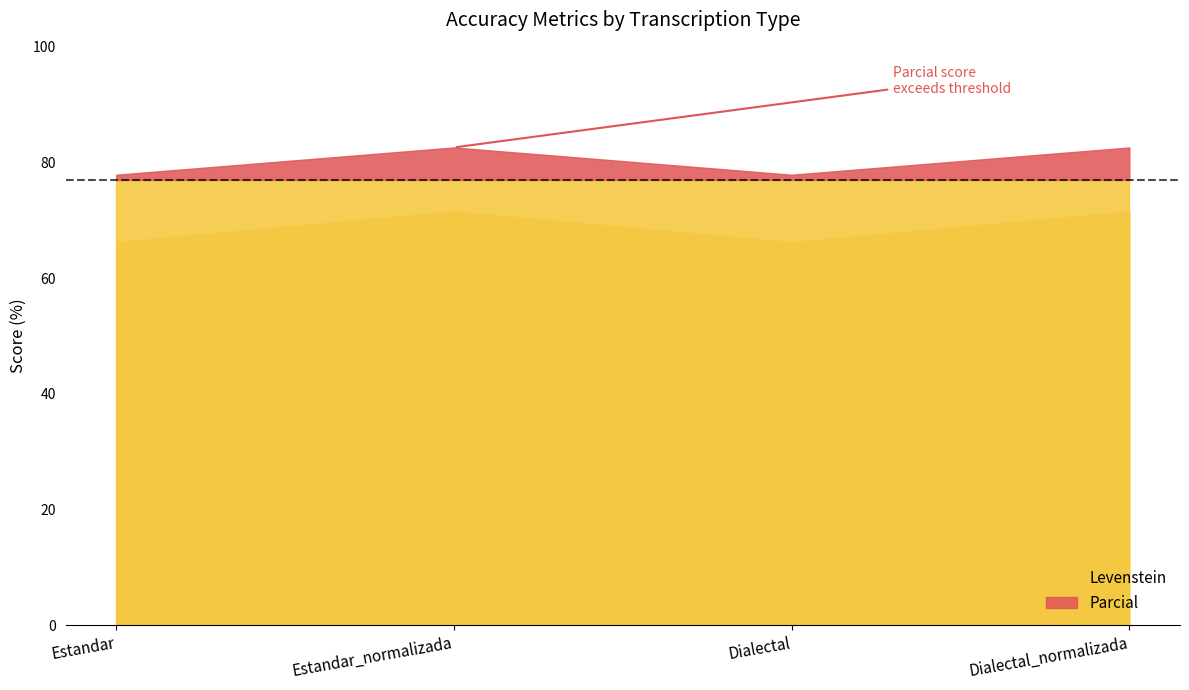

Which has a higher value, Dialectal_normalizada or Estandar?

Dialectal_normalizada